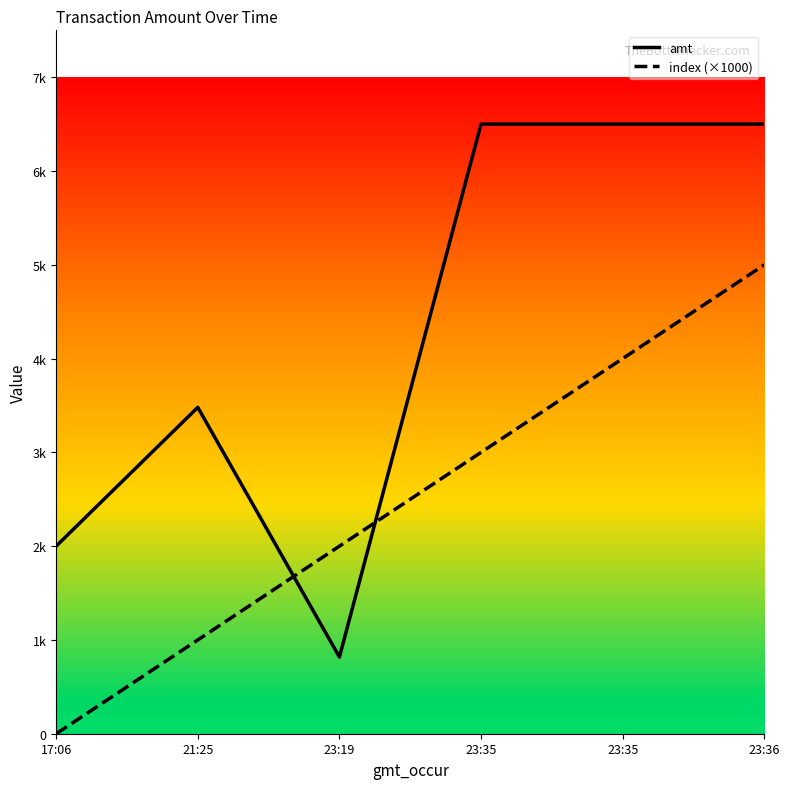

What is the value of the index point at the 4th from the left?

3000